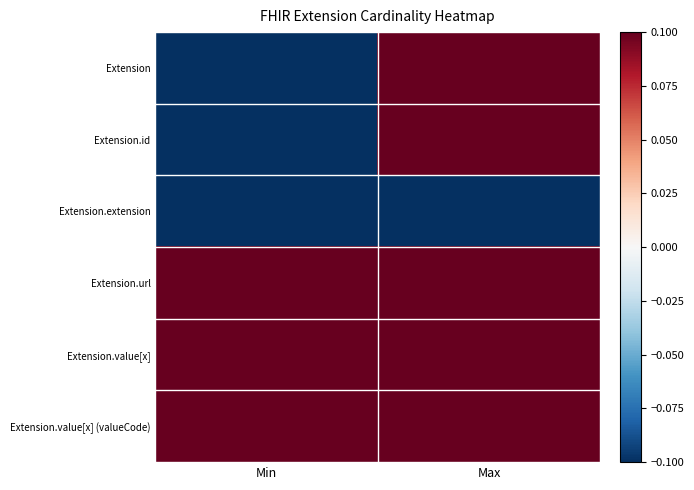

Reading left to right, transcribe all the data shown in this chart.

Extension: Min=-0.1	Max=0.1
Extension.id: Min=-0.1	Max=0.1
Extension.extension: Min=-0.1	Max=-0.1
Extension.url: Min=0.1	Max=0.1
Extension.value[x]: Min=0.1	Max=0.1
Extension.value[x] (valueCode): Min=0.1	Max=0.1